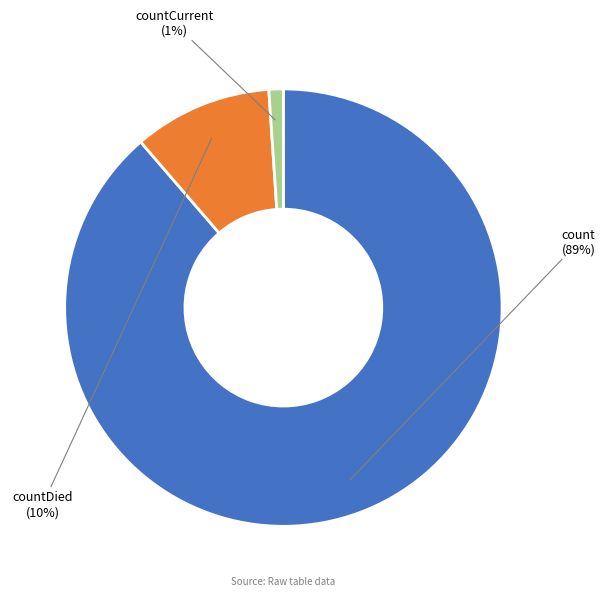

To the nearest percent, what is the combined percentage of count and countCurrent?

90%